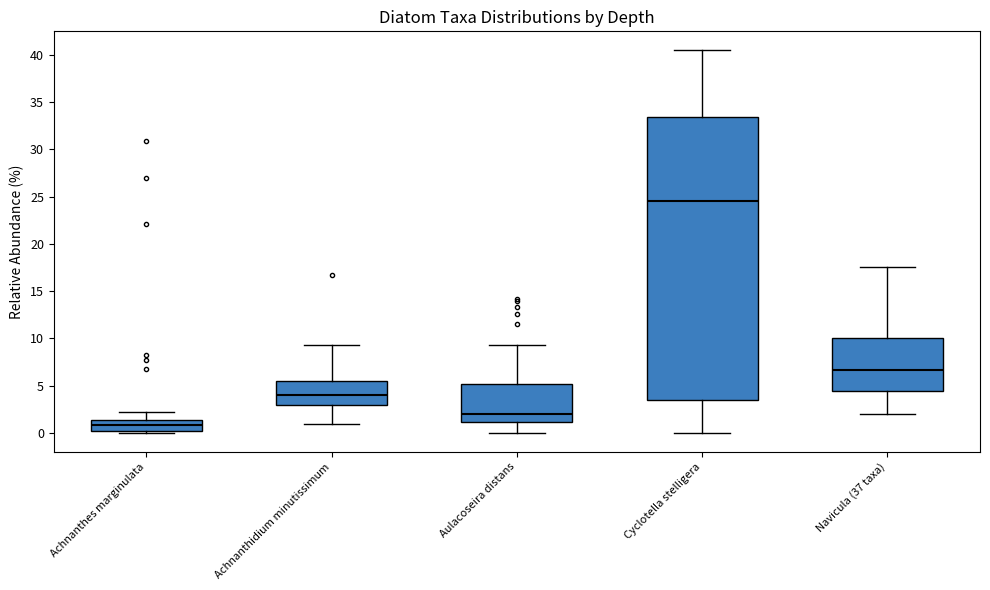

Where is the upper edge of the box for Cyclotella stelligera on the y-axis? The values are not printed on the chart, so give them approximately, as read against the axis.

33.5